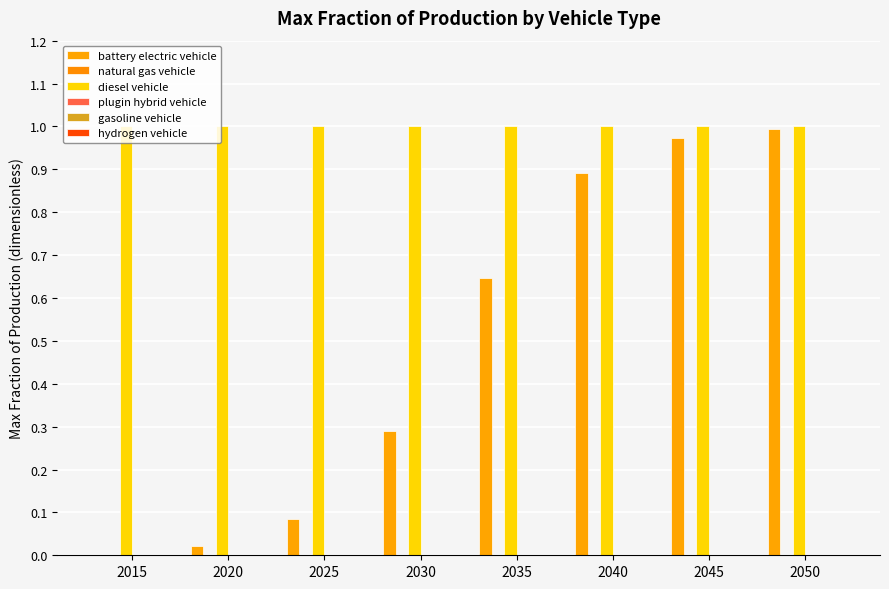

Reading left to right, what are all the values shown in this chart?

battery electric vehicle: 0.0	0.0	0.1	0.3	0.6	0.9	1.0	1.0
natural gas vehicle: 0.0	0.0	0.0	0.0	0.0	0.0	0.0	0.0
diesel vehicle: 1.0	1.0	1.0	1.0	1.0	1.0	1.0	1.0
plugin hybrid vehicle: 0.0	0.0	0.0	0.0	0.0	0.0	0.0	0.0
gasoline vehicle: 0.0	0.0	0.0	0.0	0.0	0.0	0.0	0.0
hydrogen vehicle: 0.0	0.0	0.0	0.0	0.0	0.0	0.0	0.0